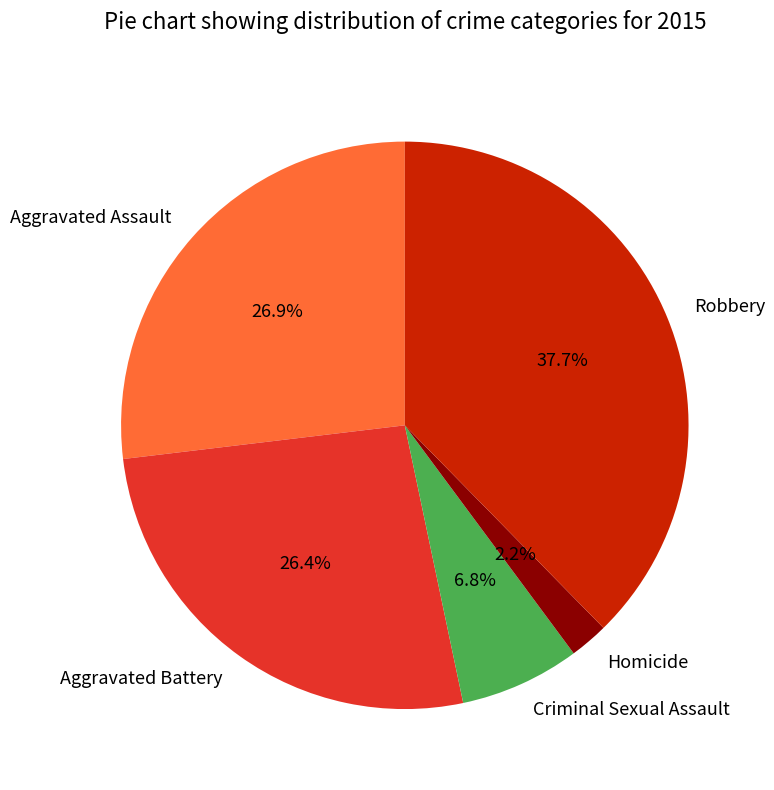

How many slices are in this pie chart?

5